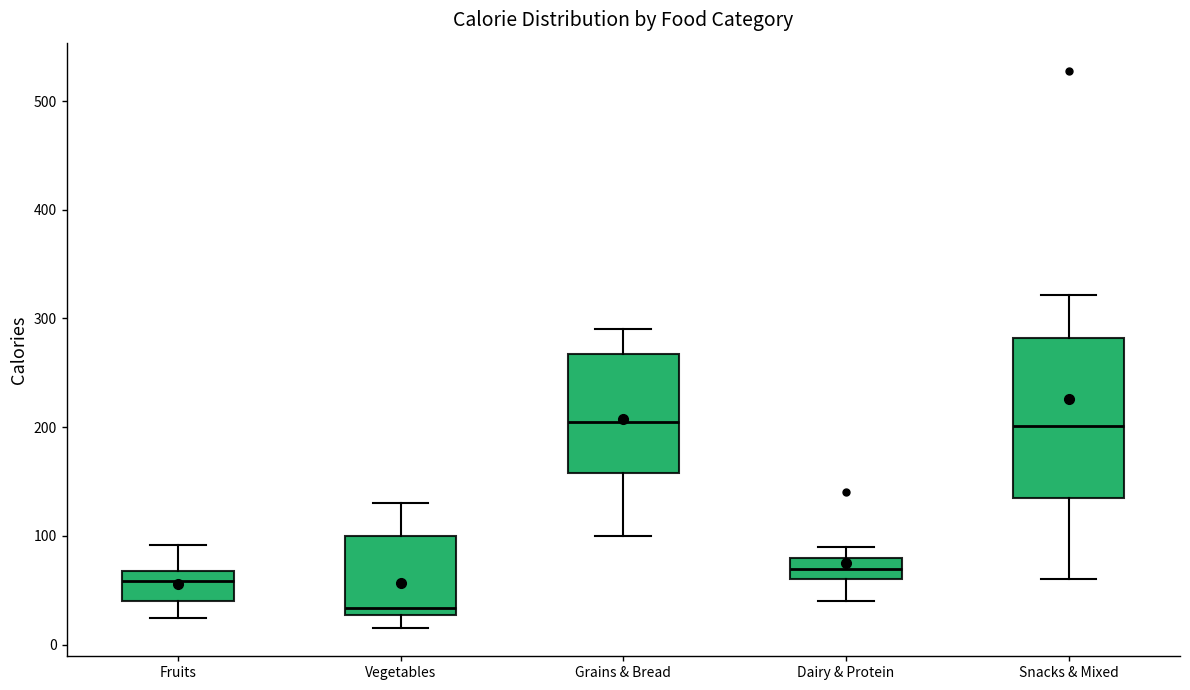

Where is the lower edge of the box for Snacks & Mixed on the y-axis? The values are not printed on the chart, so give them approximately, as read against the axis.

140